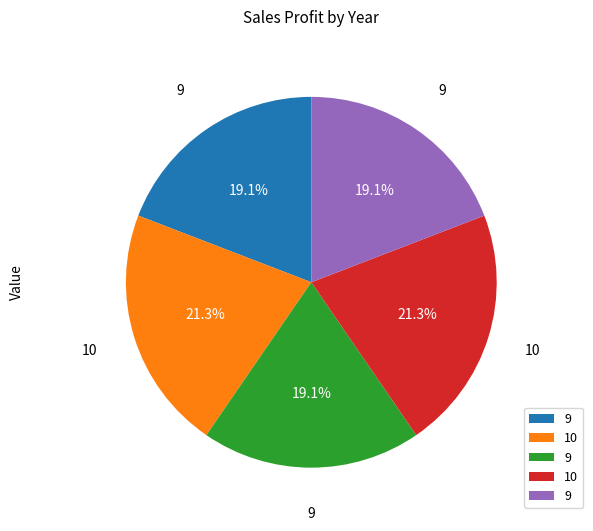

How many segments does this pie chart have?

5